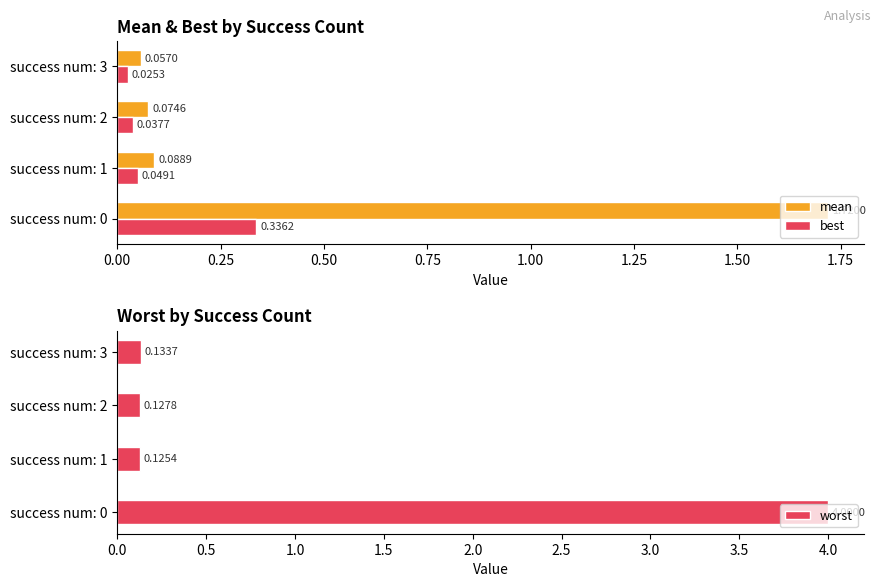

How many groups of bars are there?

4